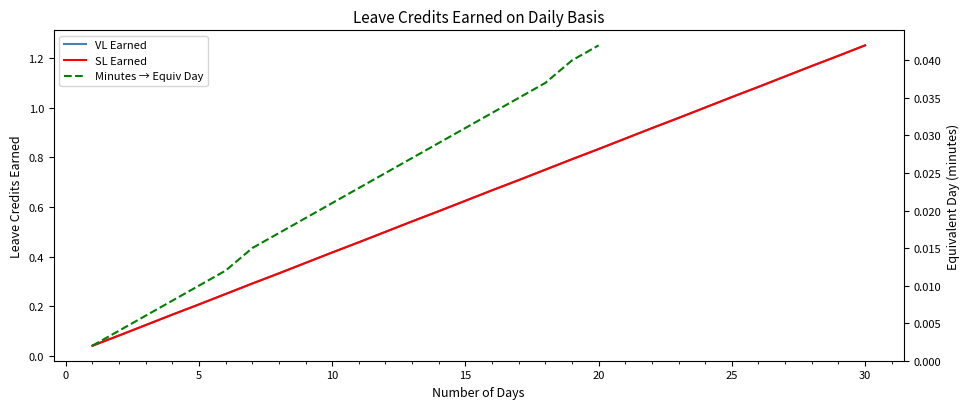

What is the approximate value of VL Earned at 13?

0.5